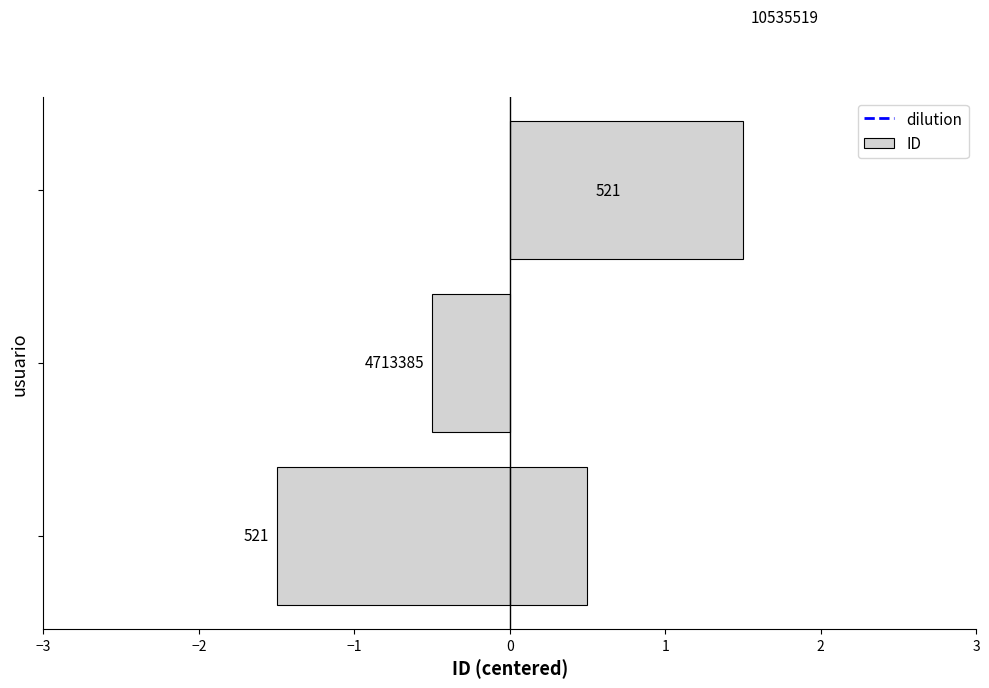

How many data points are less than 0?

2